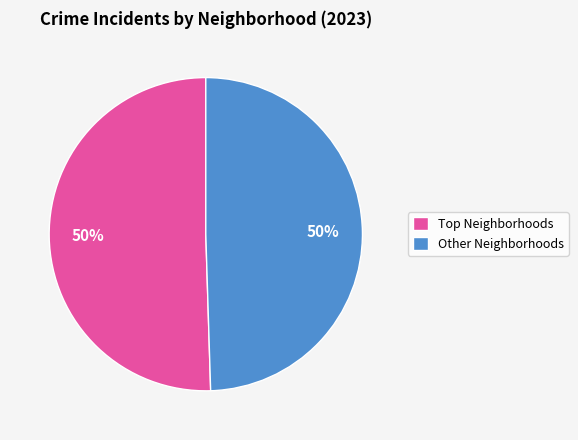

Is it true that Other Neighborhoods is 50% of the pie?

True